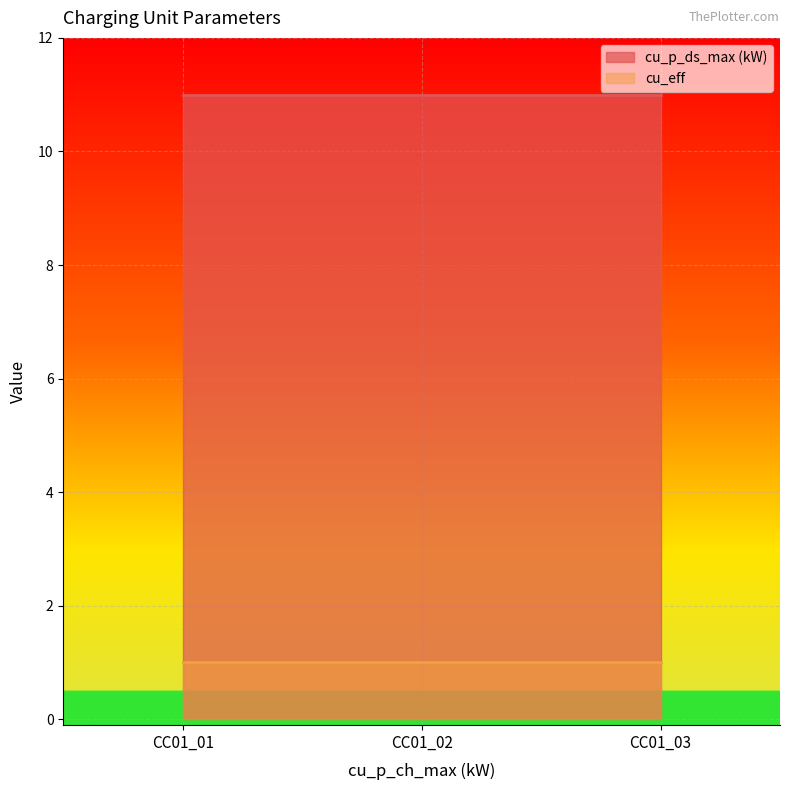

Which category has the highest value across all series?

CC01_01